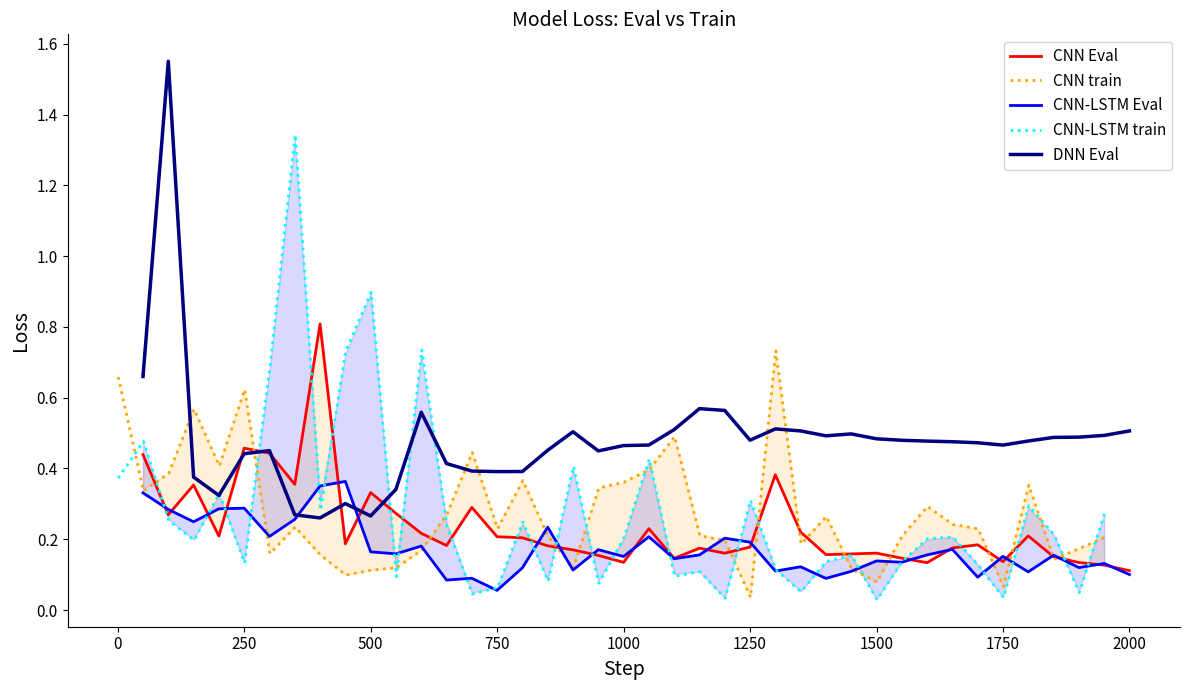

What is the maximum value for CNN Eval?

0.8